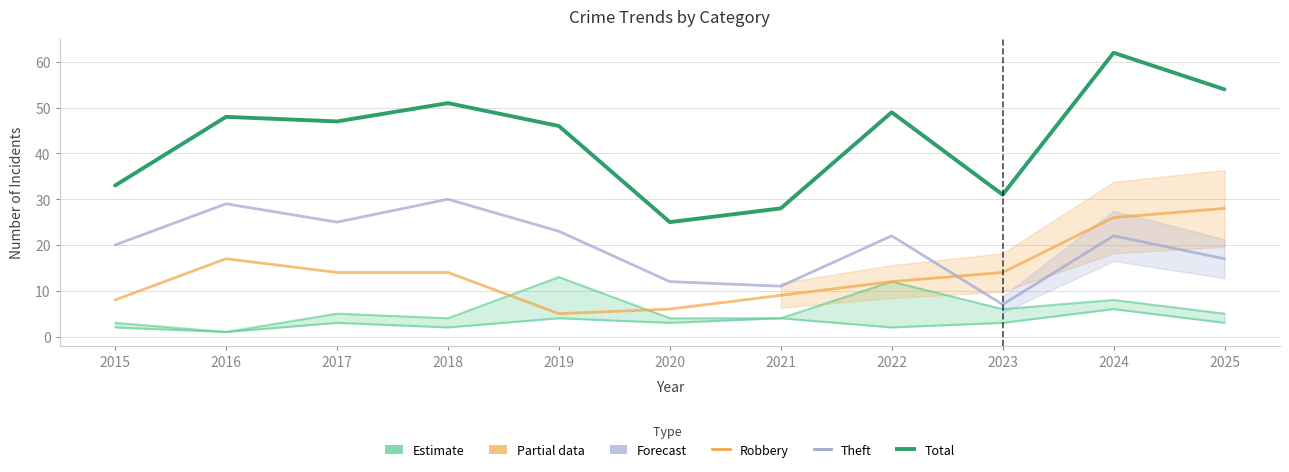

Which series has the largest total across all categories?

Total